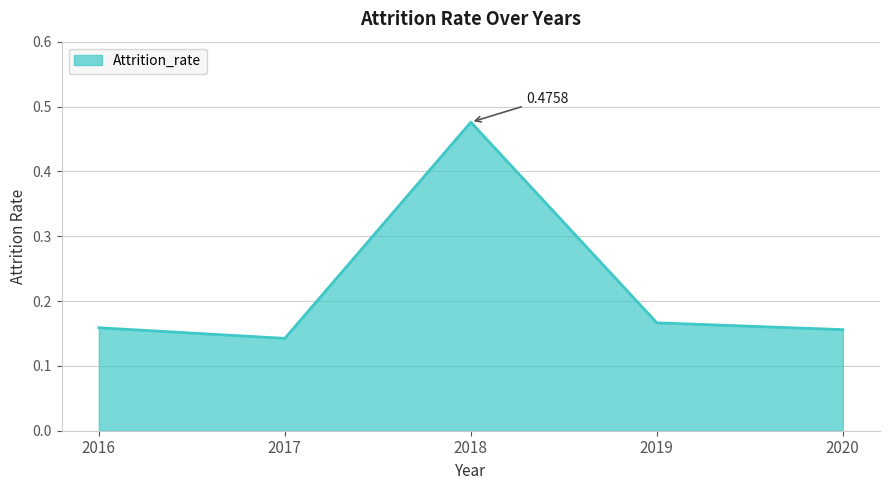

Where is the data nearest to the value 0?

2017